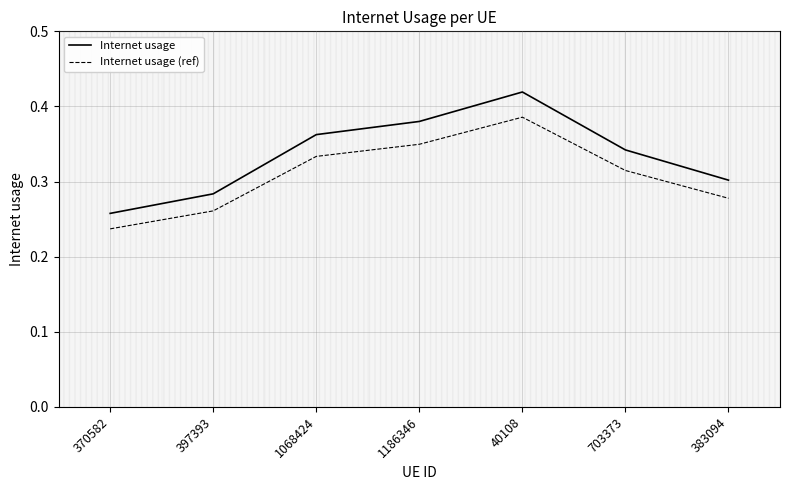

Rank the series at 1186346 from highest to lowest value.

Internet usage, Internet usage (ref)